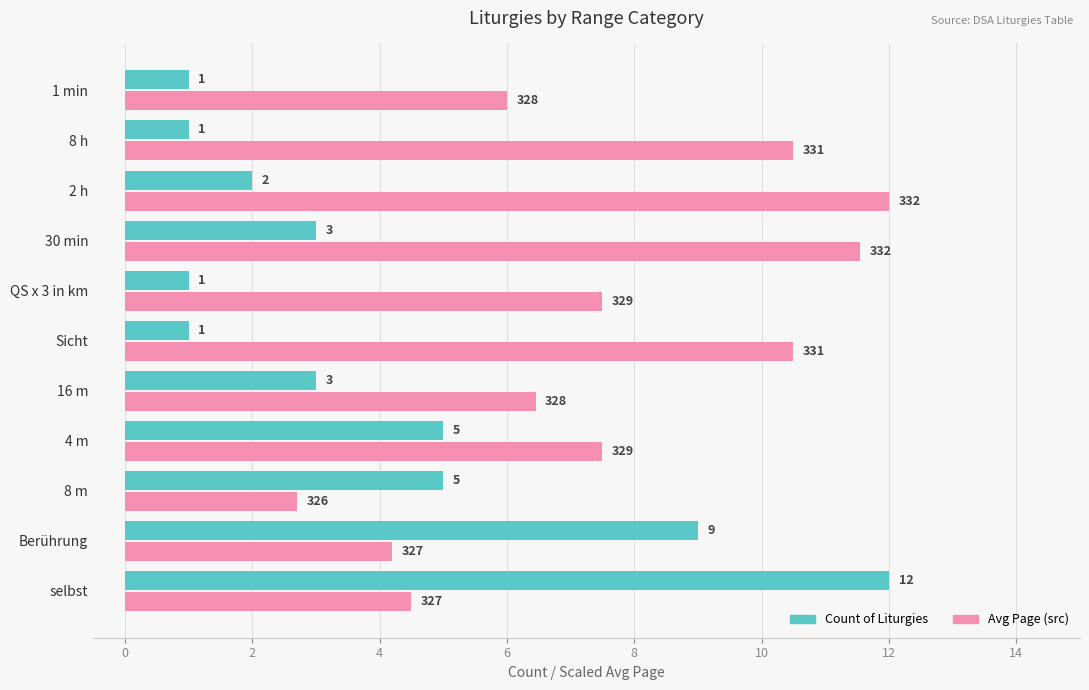

What value does the Avg Page (src) series have at 8 h?

10.5